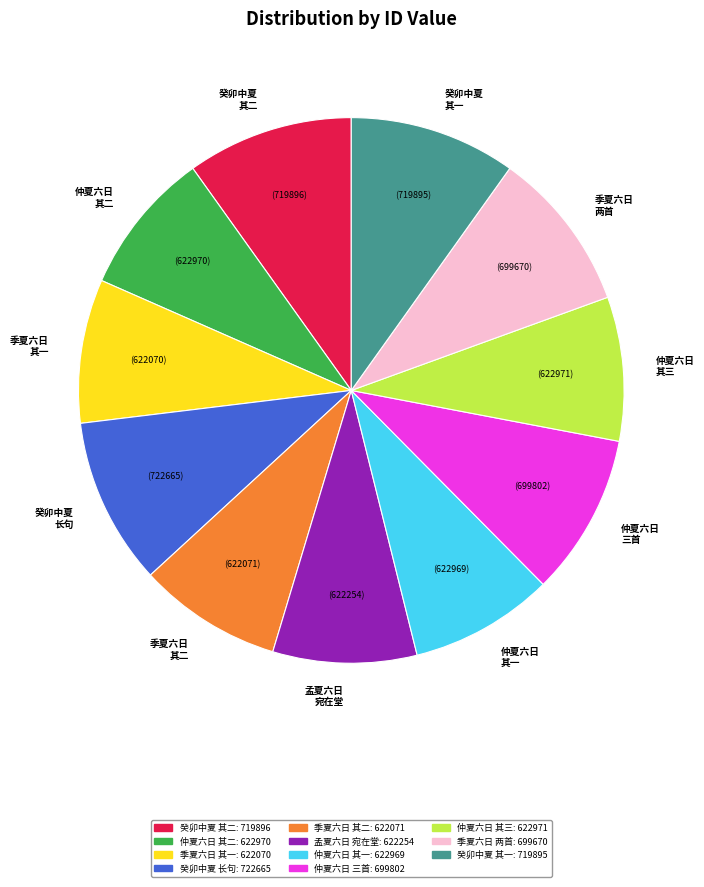

Is there a majority slice in this chart?

No